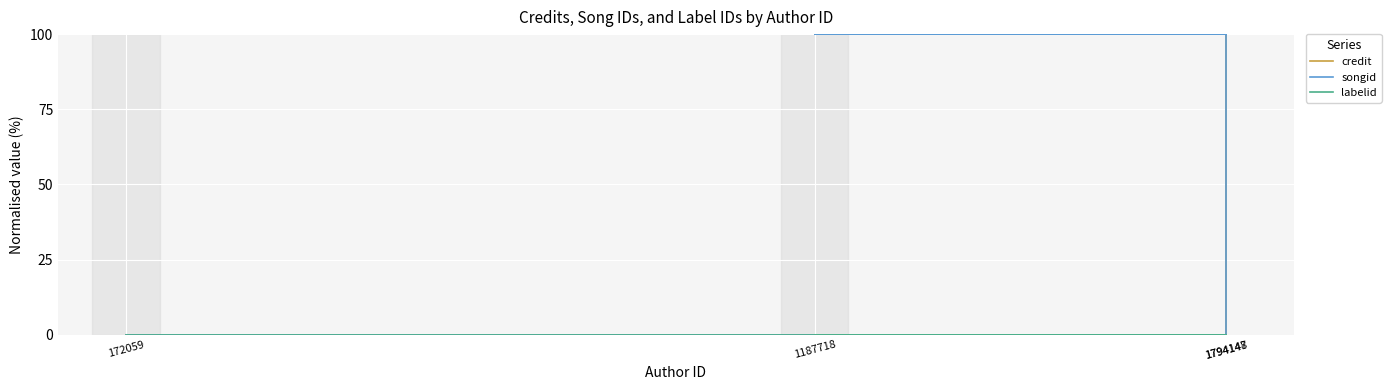

What is the label of the 3rd point from the left?

1187718